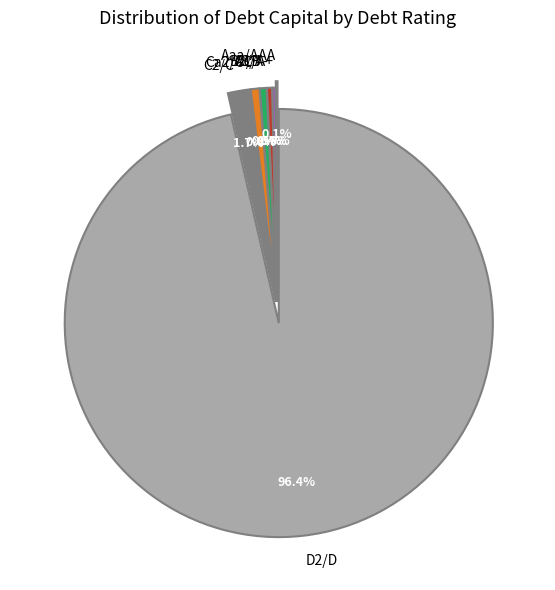

Which category accounts for the majority?

D2/D